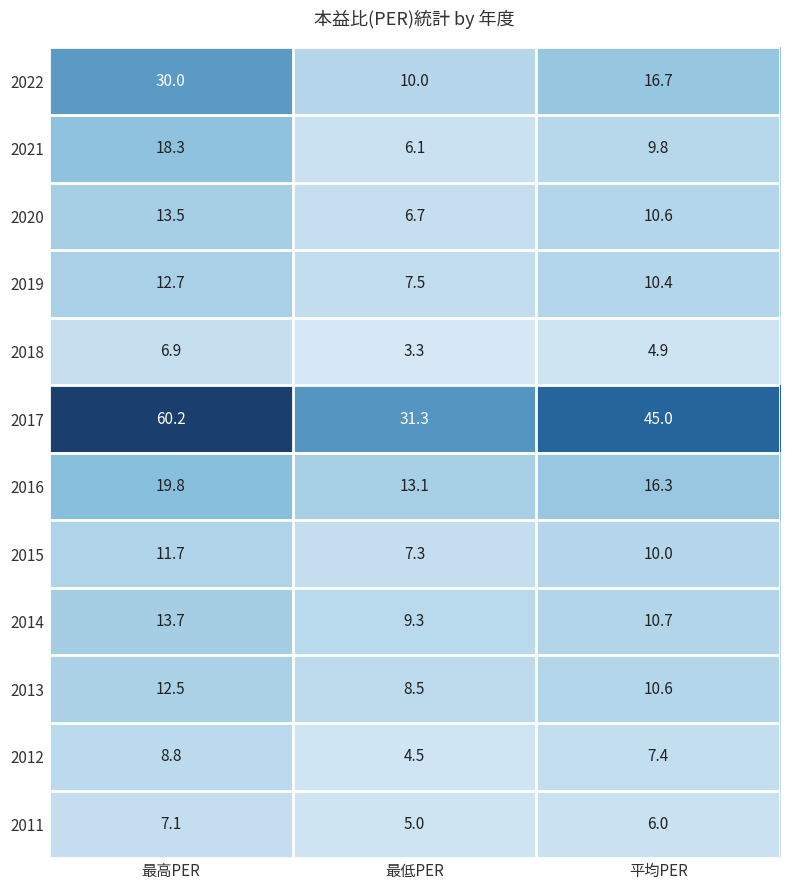

What is the greatest value displayed?

60.2